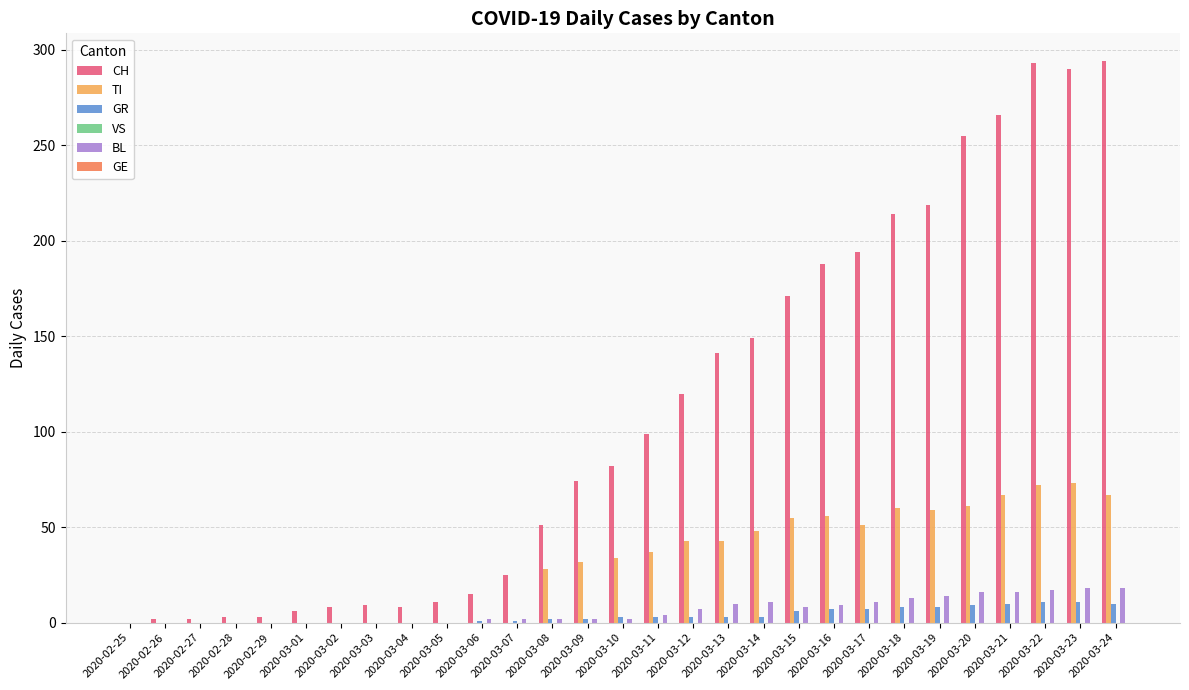

What is the sum of all CH values?

3192